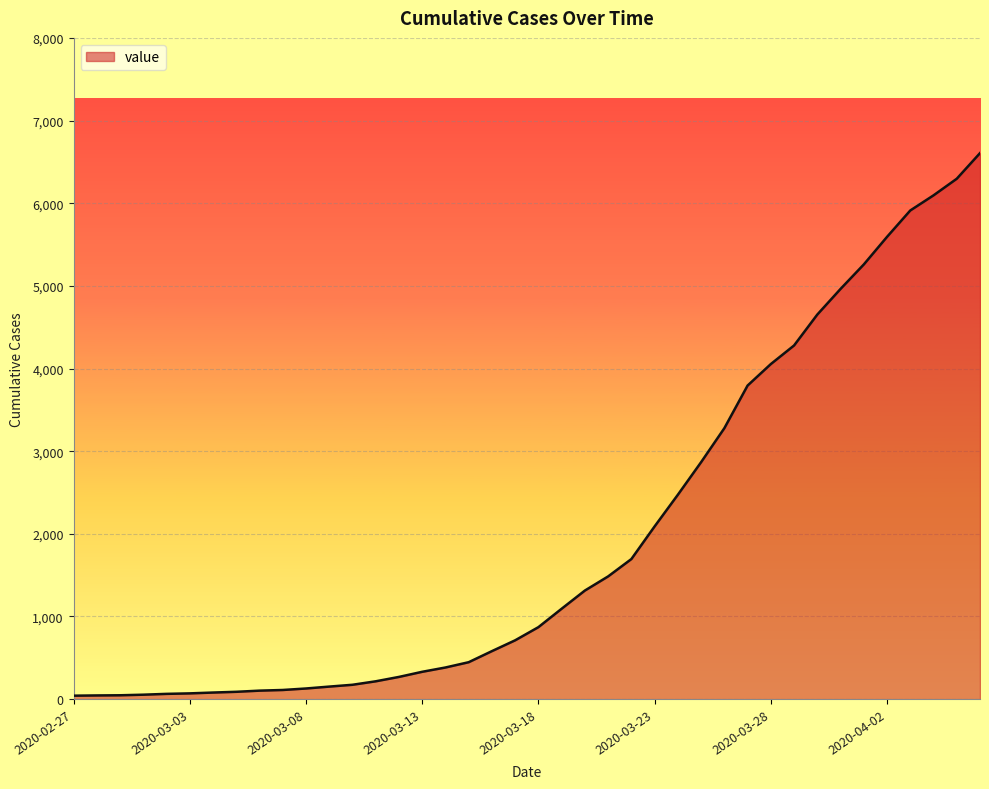

What is the greatest value displayed?

6606